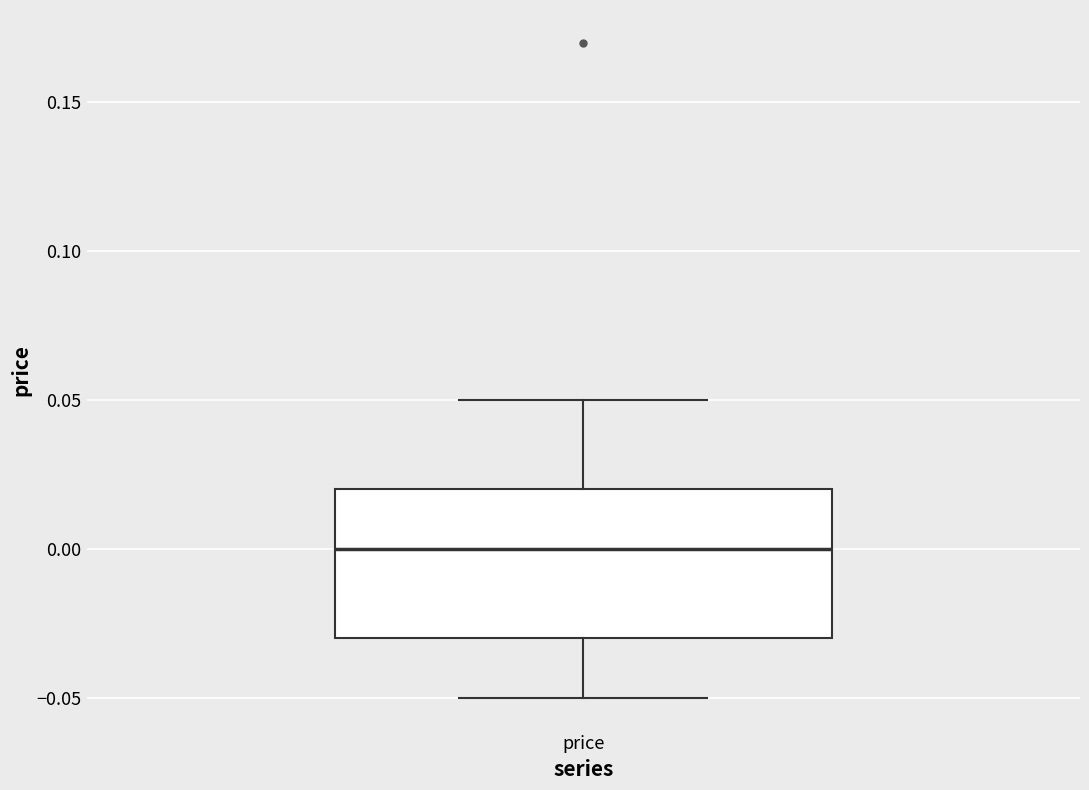

Transcribe this box plot: give where the median line is, the range the box spans, and where the two whiskers end, as read against the y-axis. The values are not printed on the chart, so give them approximately, as read against the axis.

median 0.00, box -0.03 to 0.02, whiskers -0.05 to 0.05